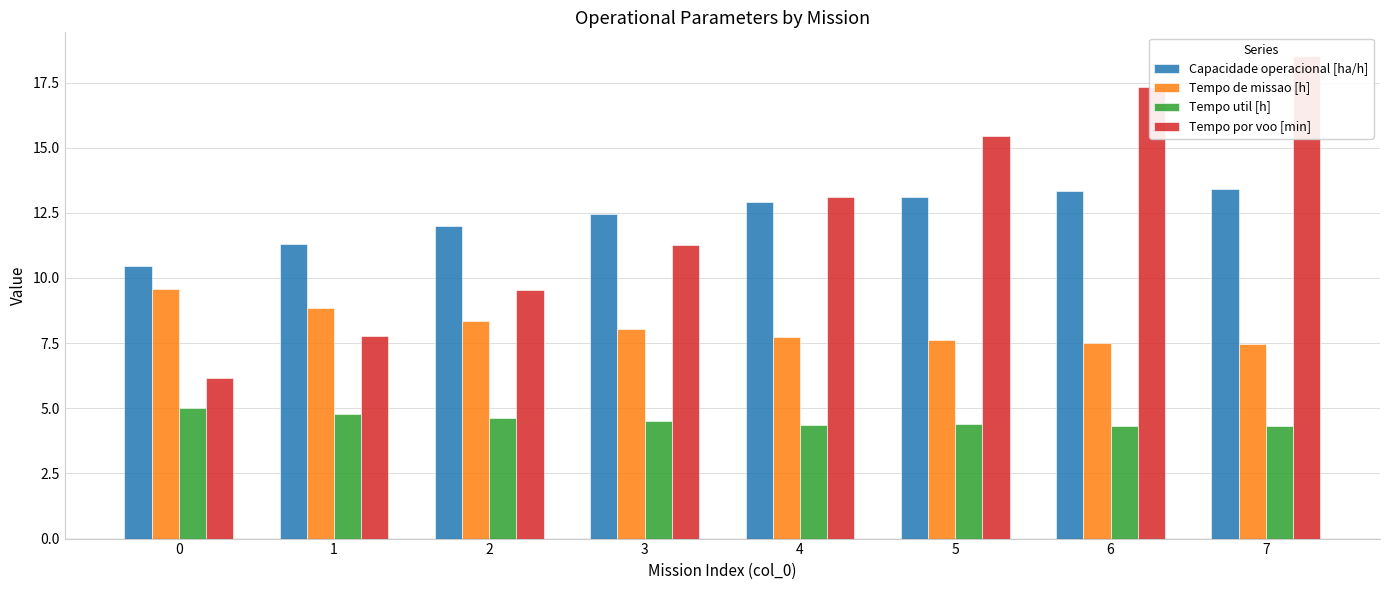

Reading right to left, what are all the values shown in this chart?

Capacidade operacional [ha/h]: 7=13.4	6=13.3	5=13.1	4=12.9	3=12.4	2=12.0	1=11.3	0=10.4
Tempo de missao [h]: 7=7.5	6=7.5	5=7.6	4=7.7	3=8.0	2=8.3	1=8.8	0=9.6
Tempo util [h]: 7=4.3	6=4.3	5=4.4	4=4.4	3=4.5	2=4.6	1=4.8	0=5.0
Tempo por voo [min]: 7=18.5	6=17.3	5=15.4	4=13.1	3=11.2	2=9.5	1=7.8	0=6.2